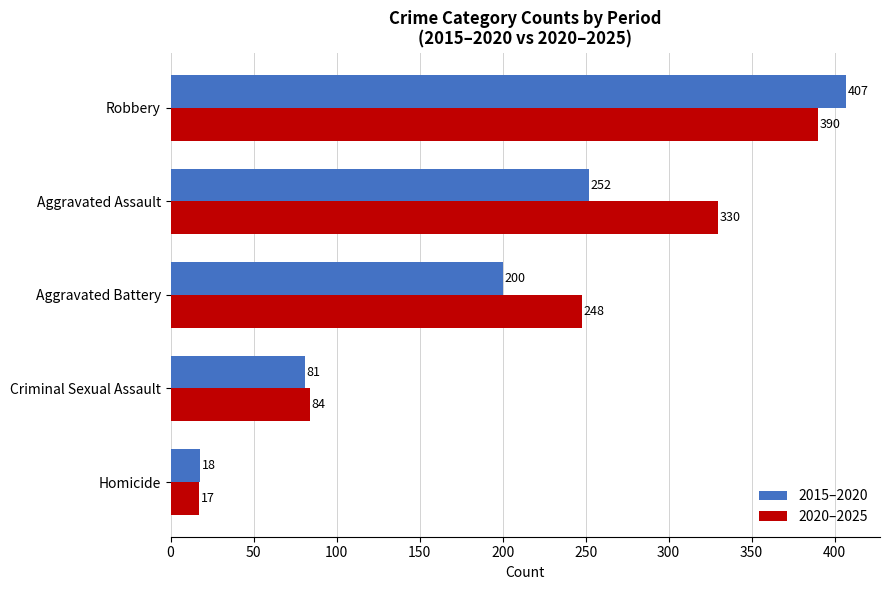

Is the value of 2020–2025 at Criminal Sexual Assault greater than the value of 2015–2020 at Homicide?

Yes